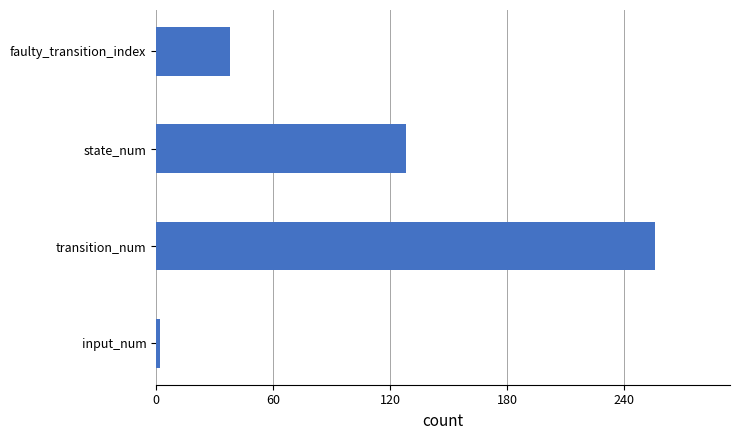

Reading bottom to top, what are all the values shown in this chart?

input_num=2	transition_num=256	state_num=128	faulty_transition_index=38